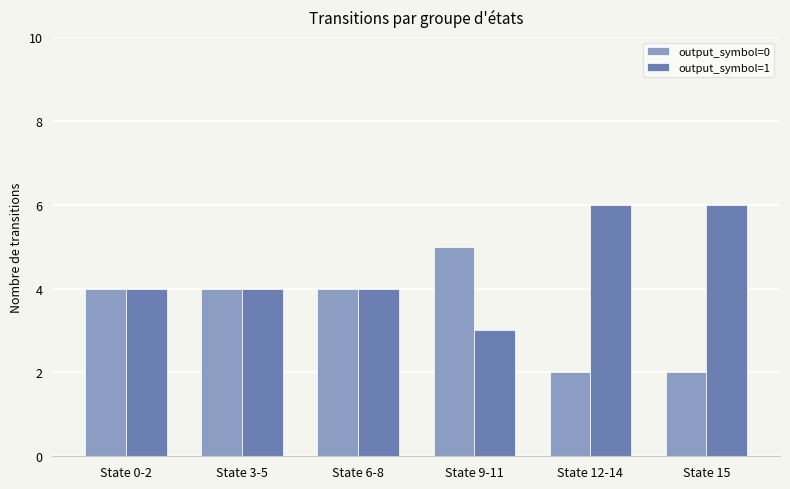

What is the average value of the output_symbol=0 series?

4